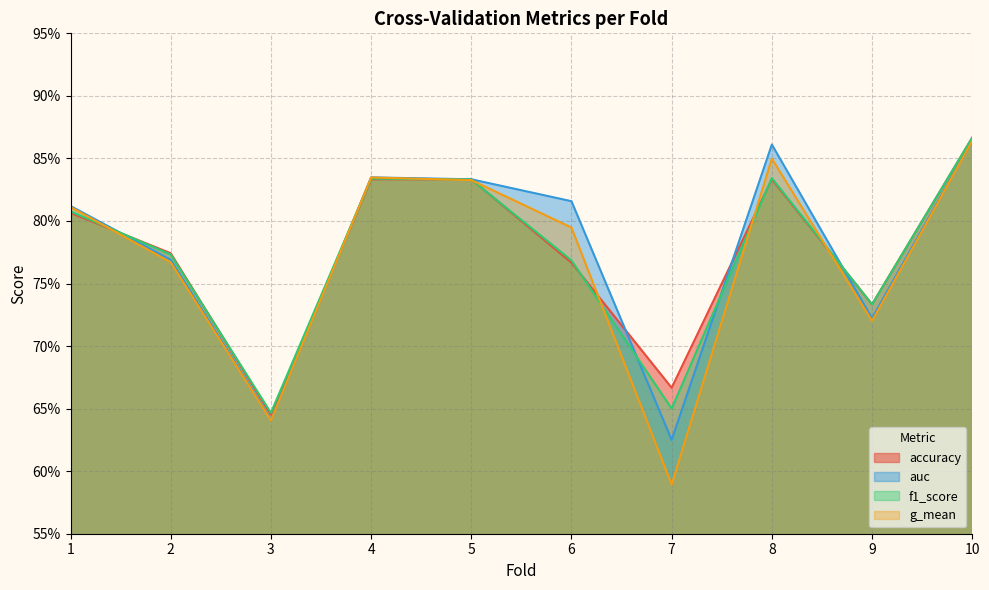

Where is accuracy nearest to the value 0?

3